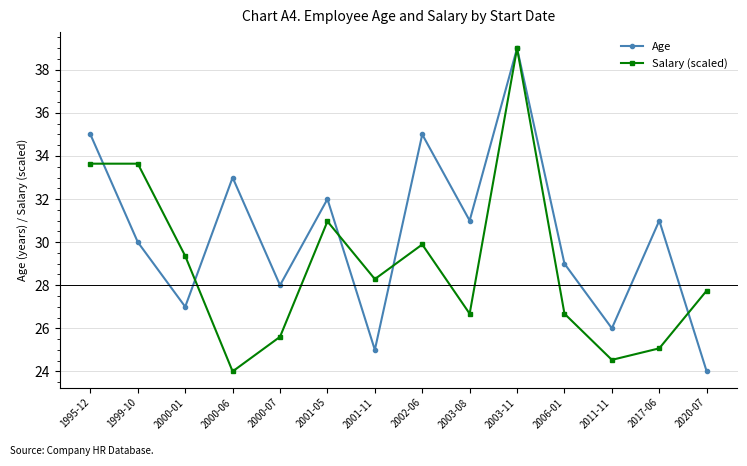

What is the maximum value for Salary (scaled)?

39.0